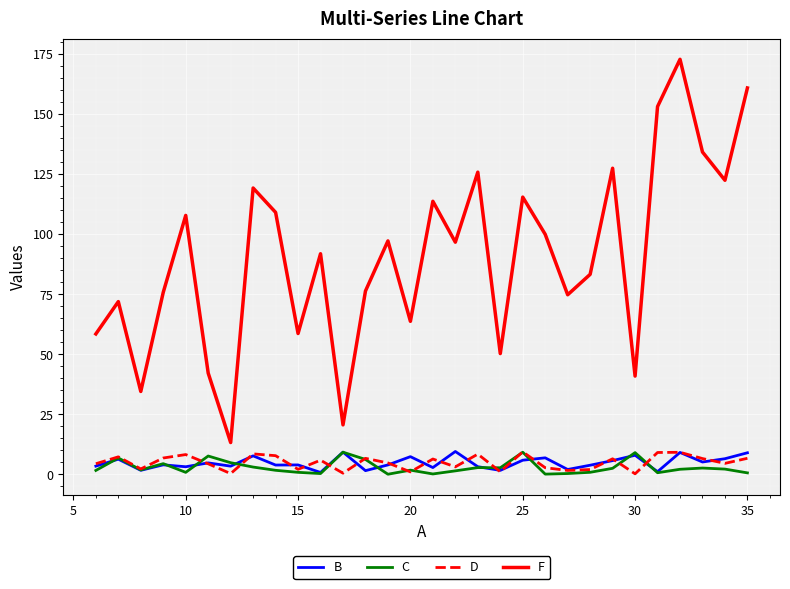

Which series has the largest range (max minus min)?

F